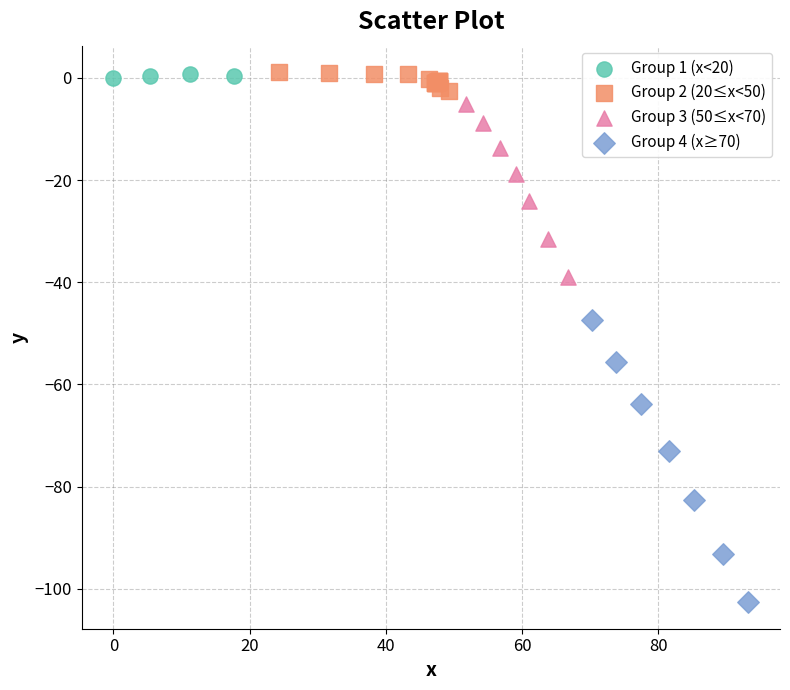

Which series contains the lowest Y value?

Group 4 (x≥70)